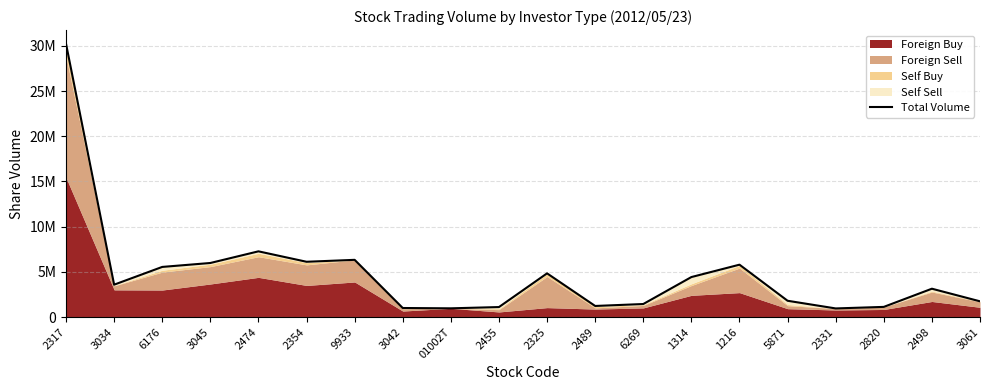

Where is the first local maximum?

2474